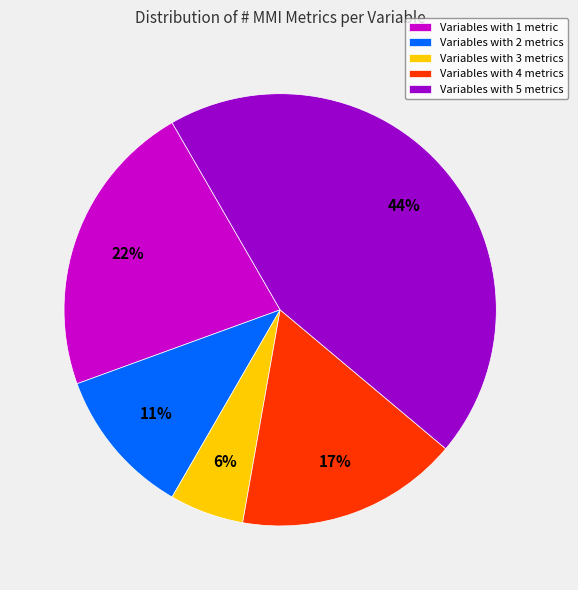

Which has a higher value, Variables with 5 metrics or Variables with 4 metrics?

Variables with 5 metrics